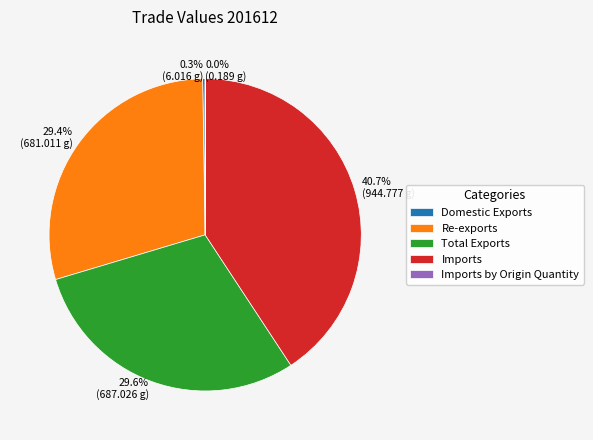

Is there any slice that represents more than half of the pie?

No